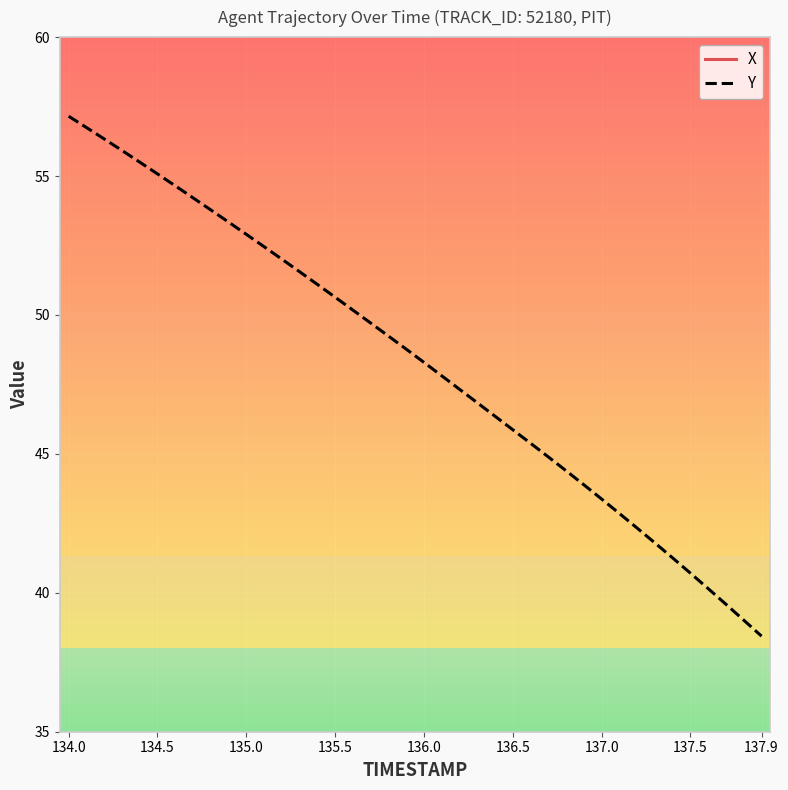

List the series in order of their peak value, highest first.

X, Y